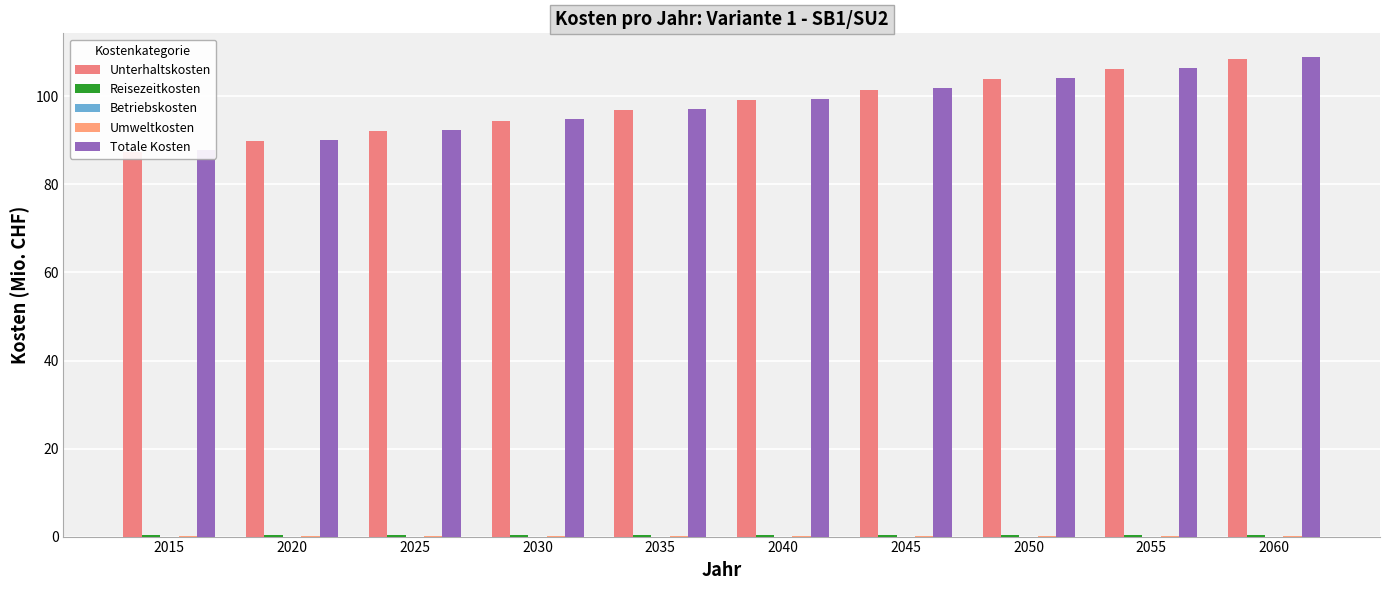

What are all the series names shown in the legend?

Unterhaltskosten, Reisezeitkosten, Betriebskosten, Umweltkosten, Totale Kosten